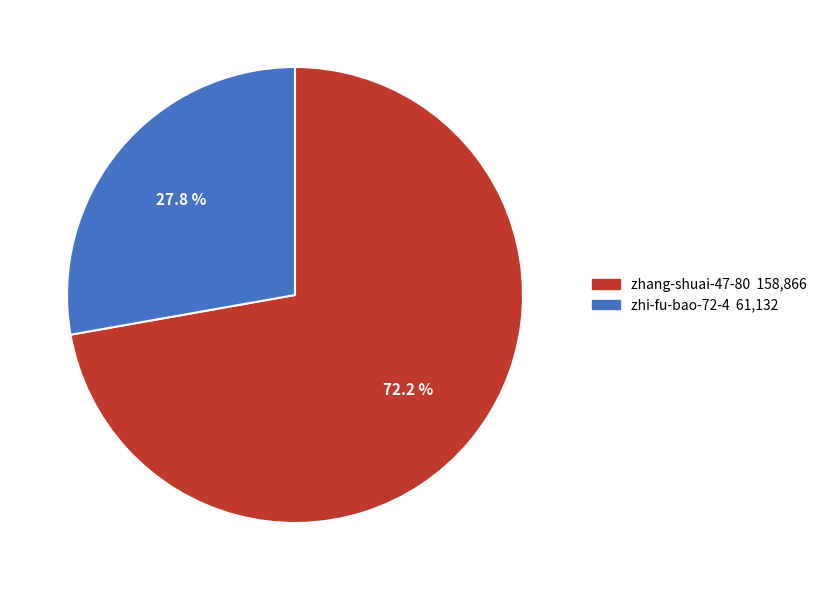

Rank the categories by value from lowest to highest.

zhi-fu-bao-72-4, zhang-shuai-47-80